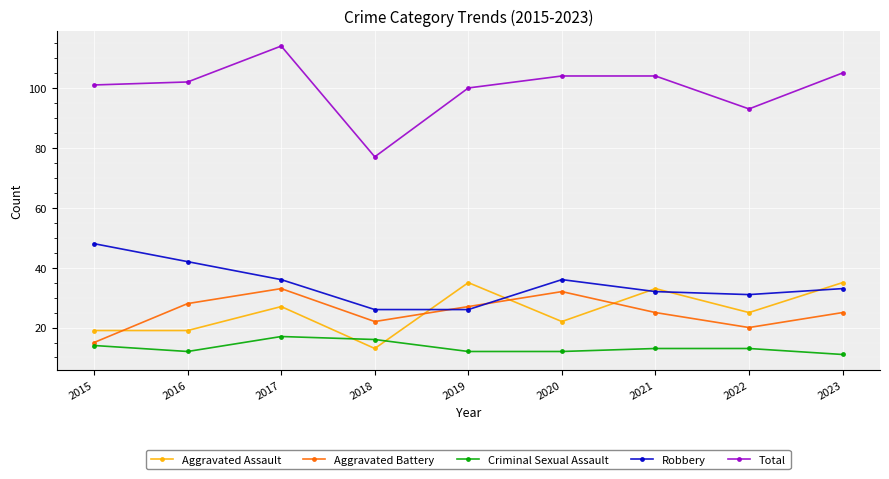

Between 2019 and 2023, which series saw the biggest shift?

Robbery